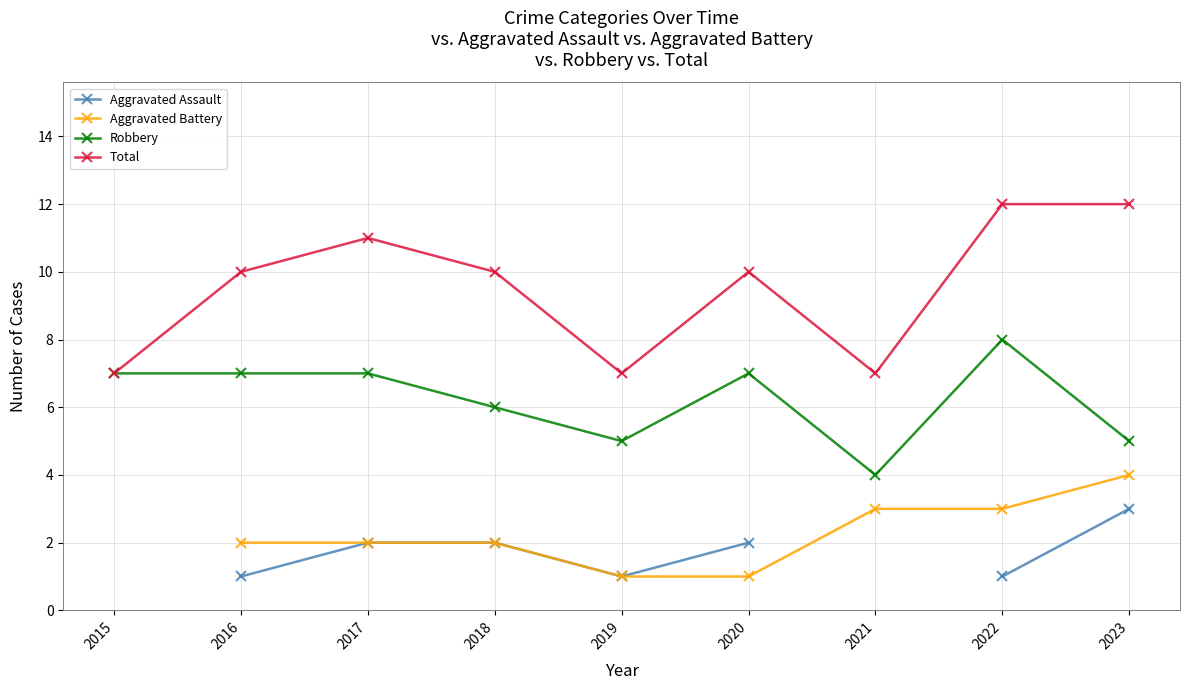

Does the chart have visible grid lines?

Yes